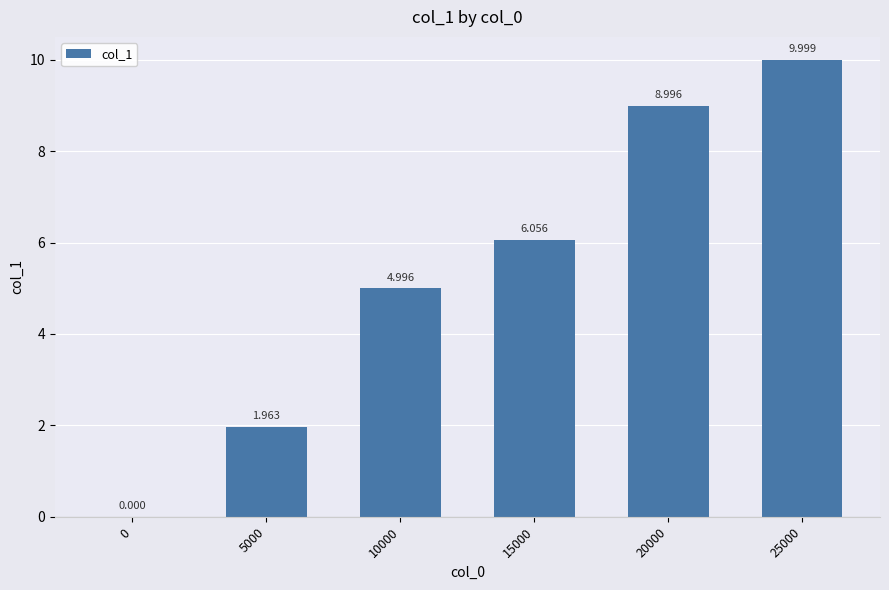

Count the number of data series in this chart.

1